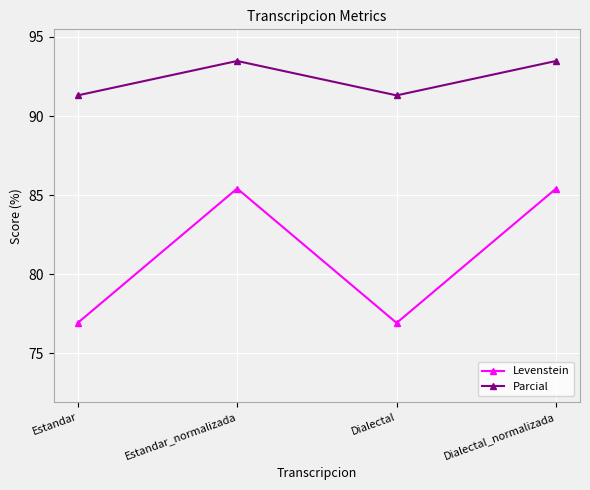

At which label does Parcial first exceed 93?

Estandar_normalizada